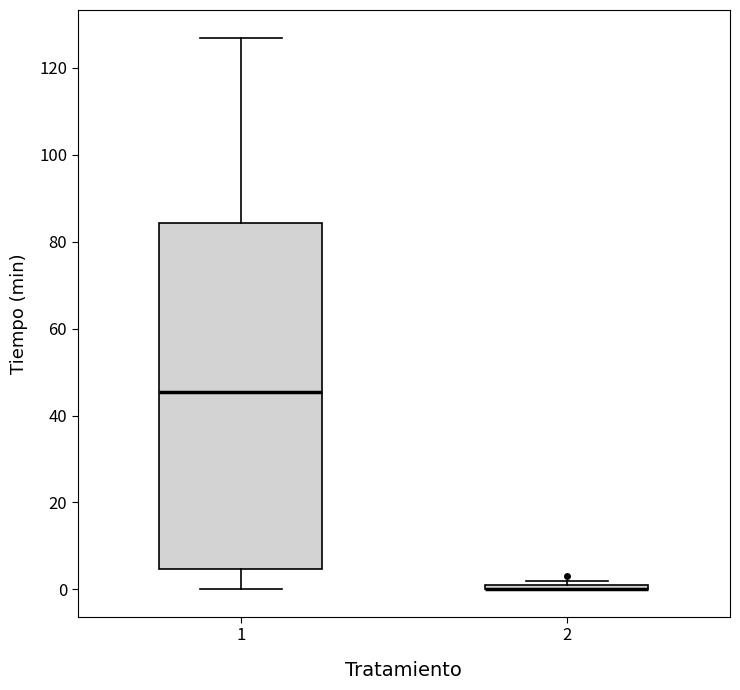

Comparing the boxes themselves (not the whiskers), which one is the tallest?

1